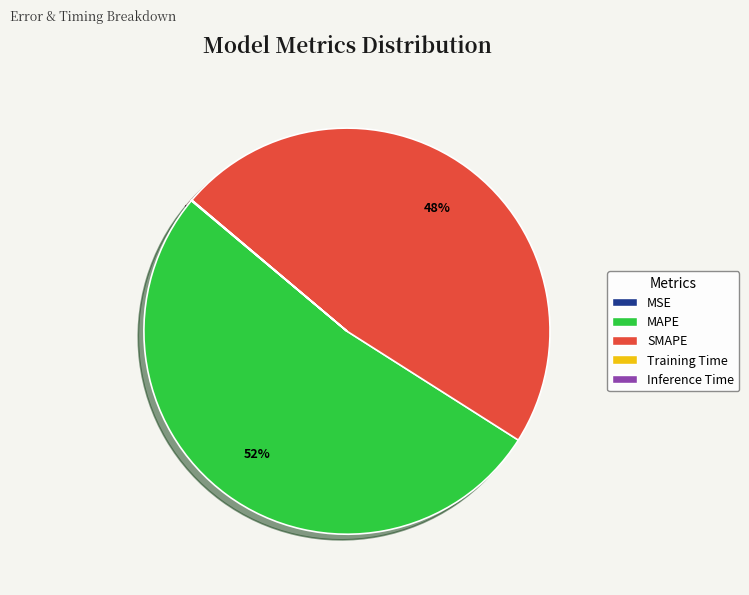

What is the largest slice in the pie chart?

MAPE